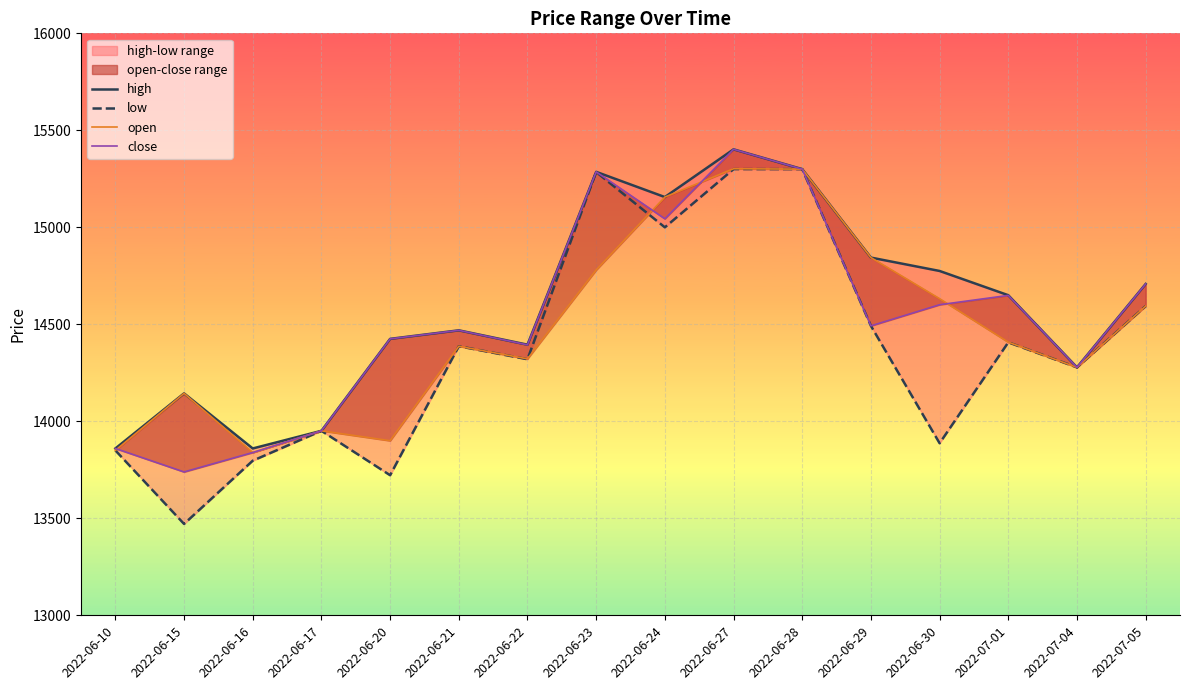

Which series has the widest spread of values?

low